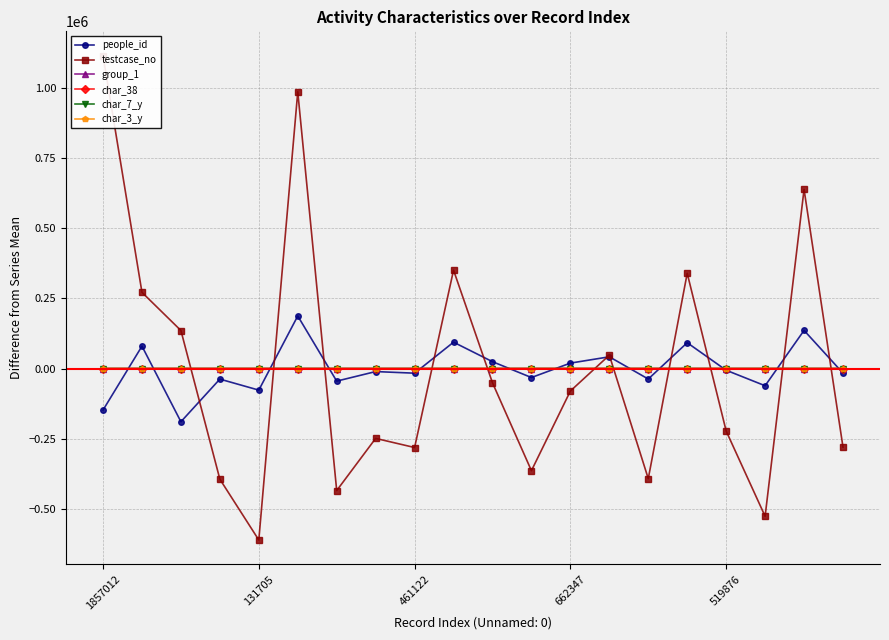

True or false: people_id has more than 2 interior local peaks.

True